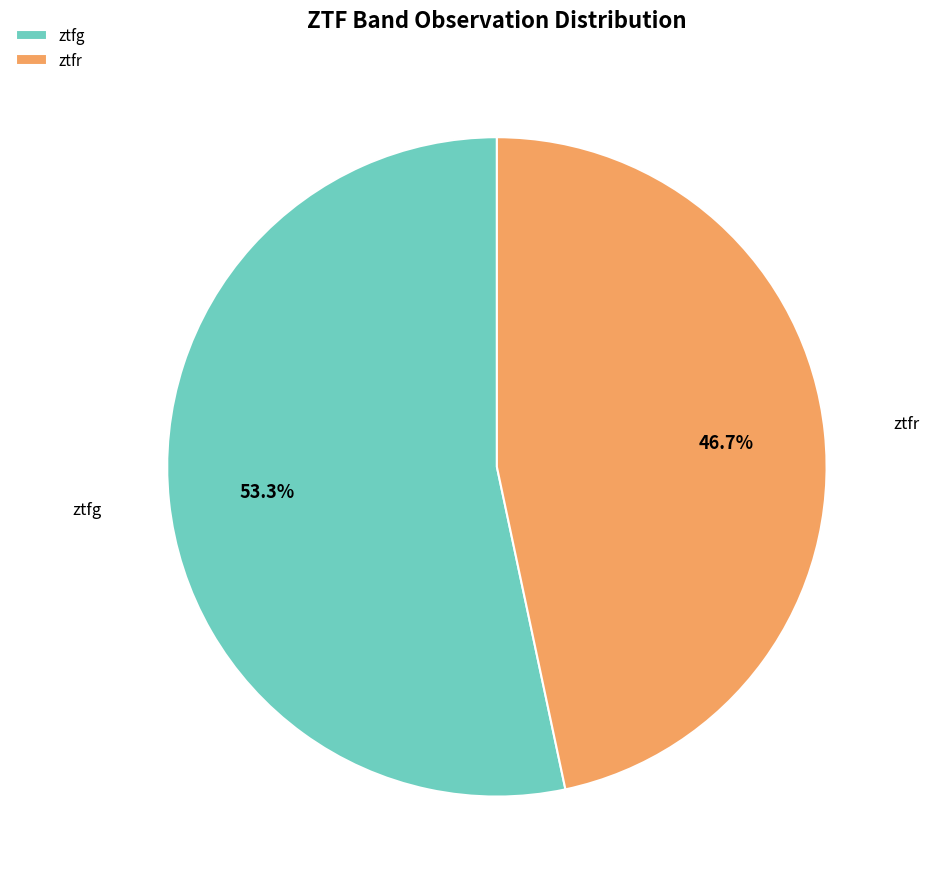

Does any single category account for the majority?

Yes